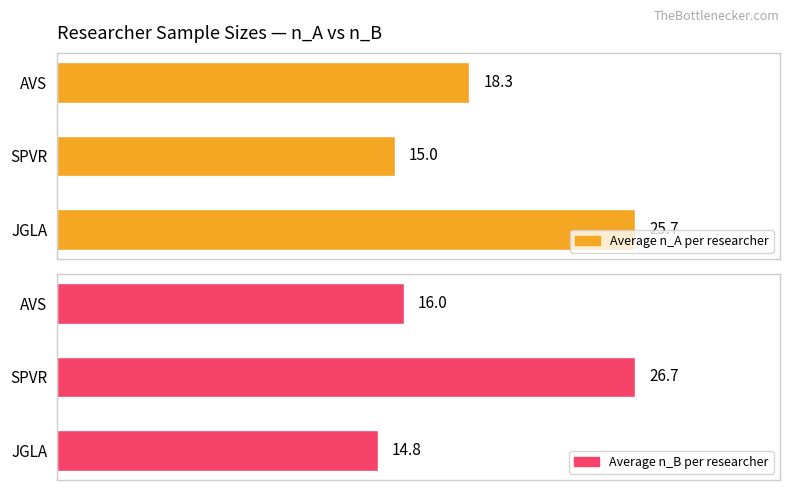

What is the difference between the maximum and second lowest values in the Average n_A per researcher series?

7.4